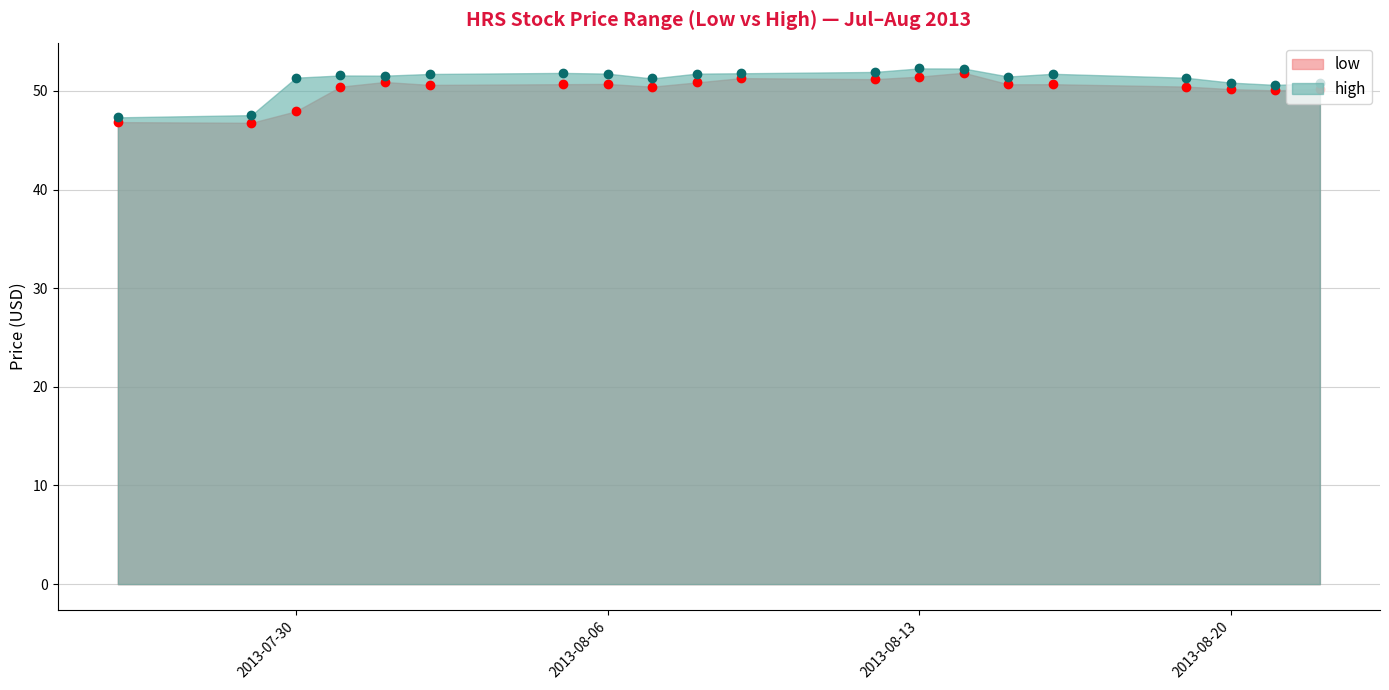

True or false: low and high intersect in this chart.

False